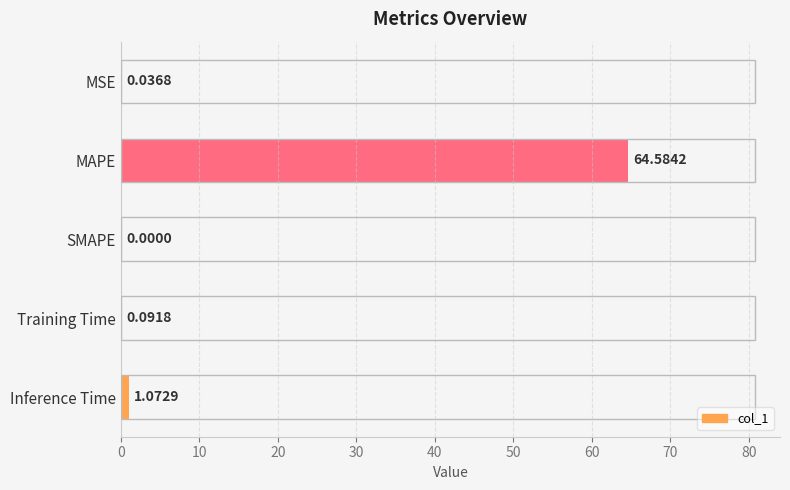

Where is the data nearest to the value 32?

Inference Time